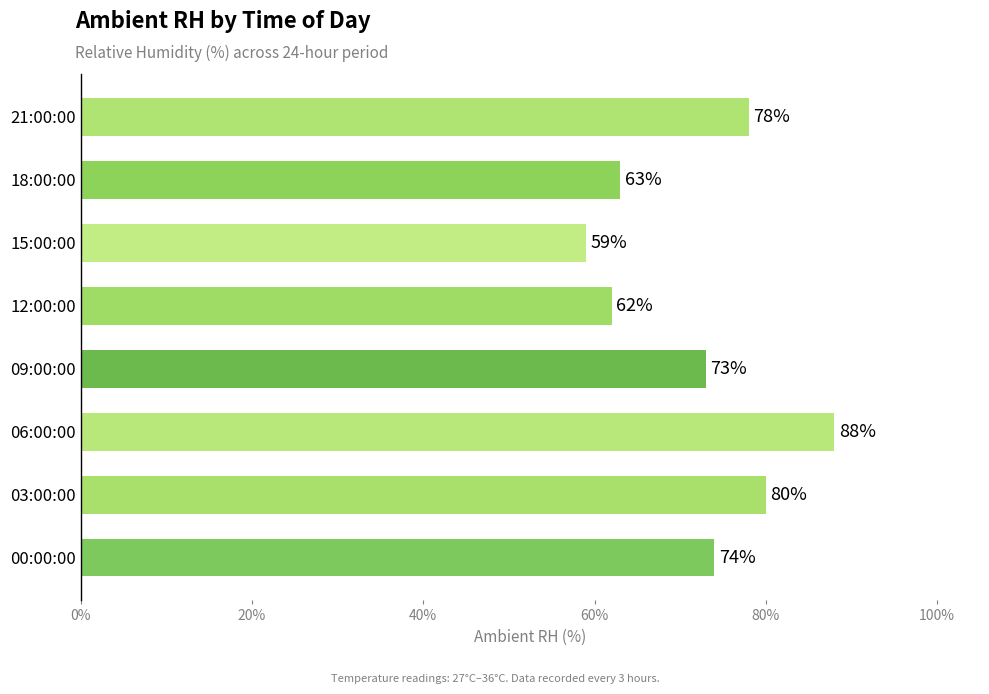

The chart shows a value of 37 at 06:00:00. True or false?

False